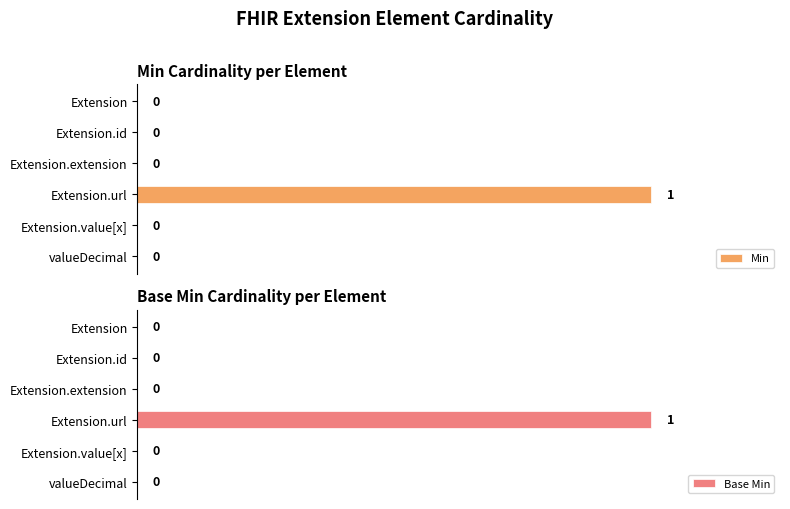

Rank the series at Extension from lowest to highest value.

Min, Base Min